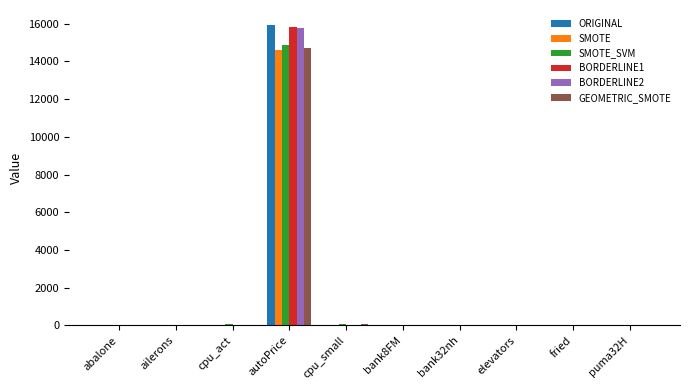

How many values in the ORIGINAL series exceed 15?

5